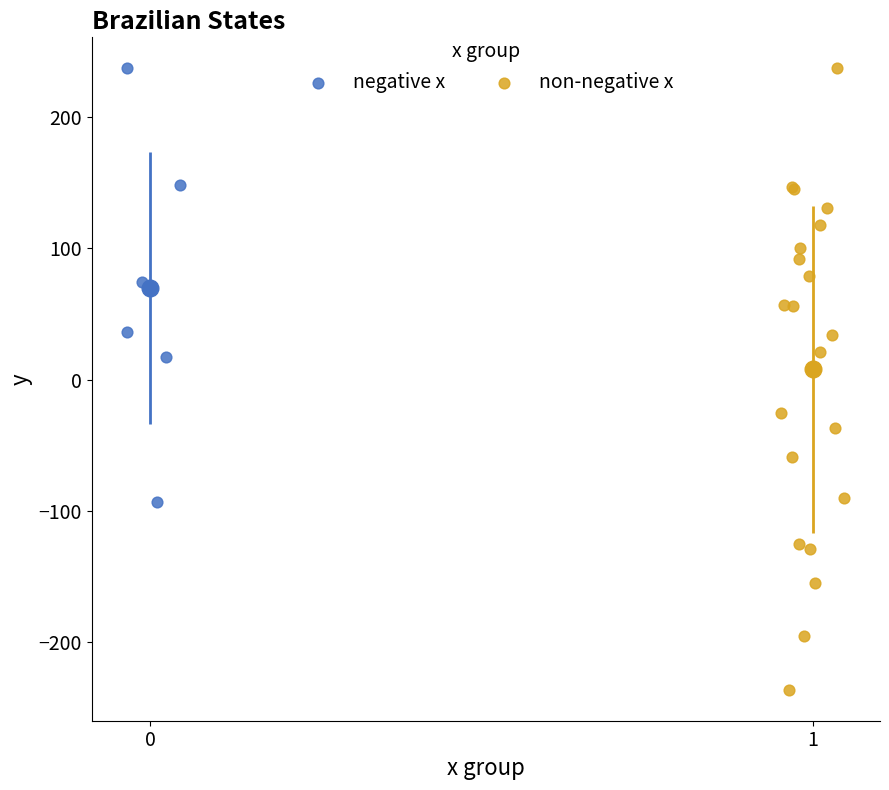

Which series has the widest spread of Y values?

non-negative x